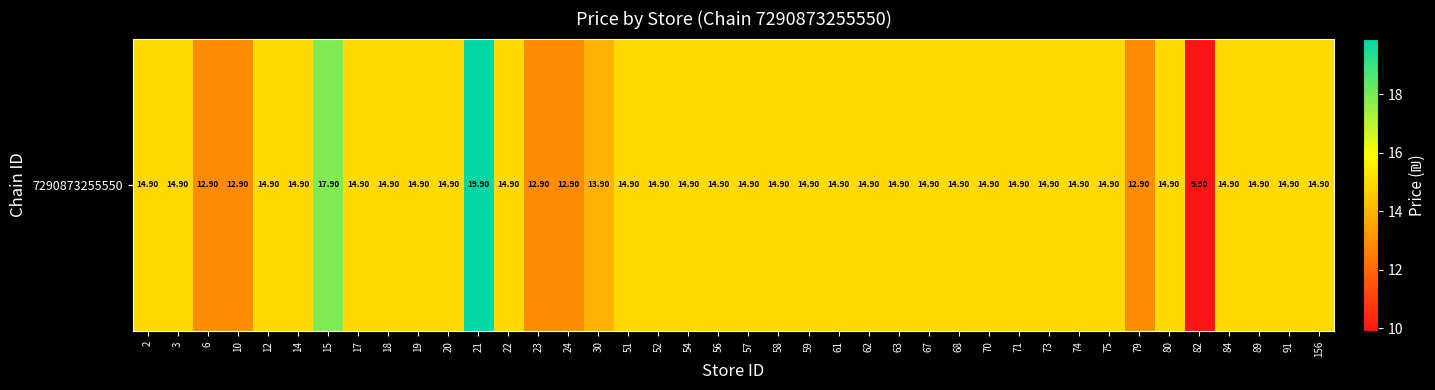

At which label does the data first exceed 14?

2